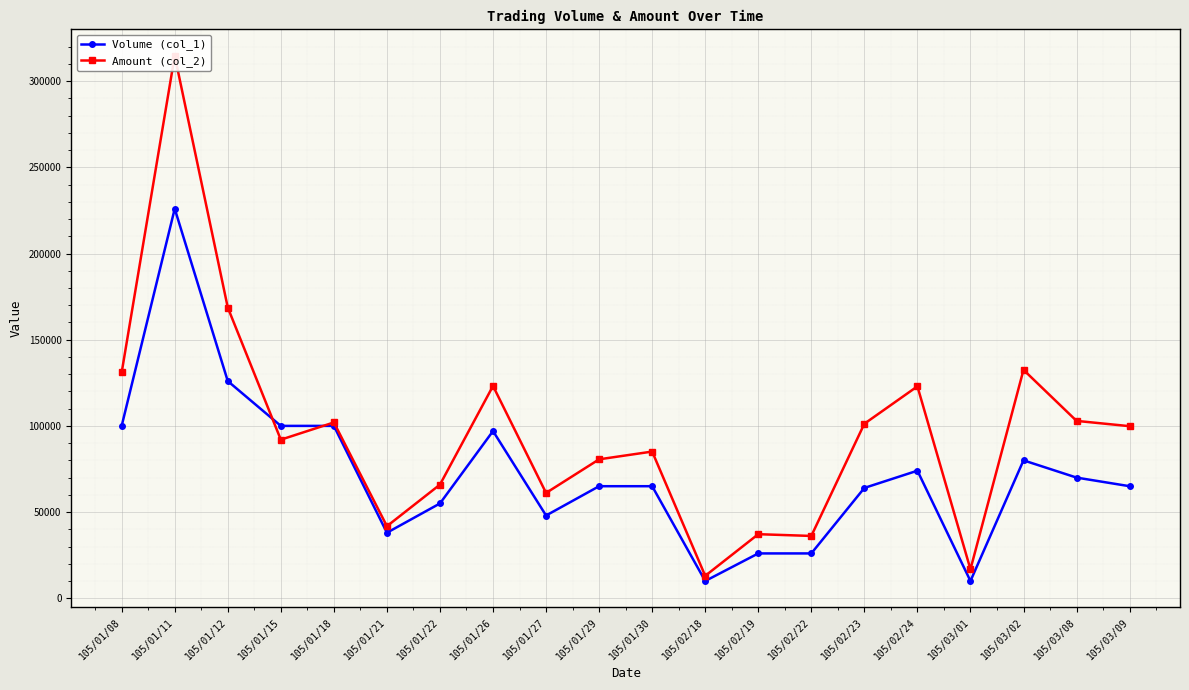

How many data points in Volume (col_1) are above 65000?

9